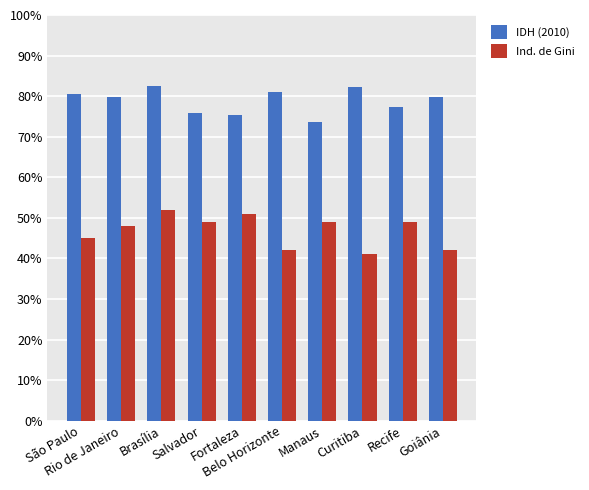

Rank the series at Manaus from highest to lowest value.

IDH (2010), Ind. de Gini